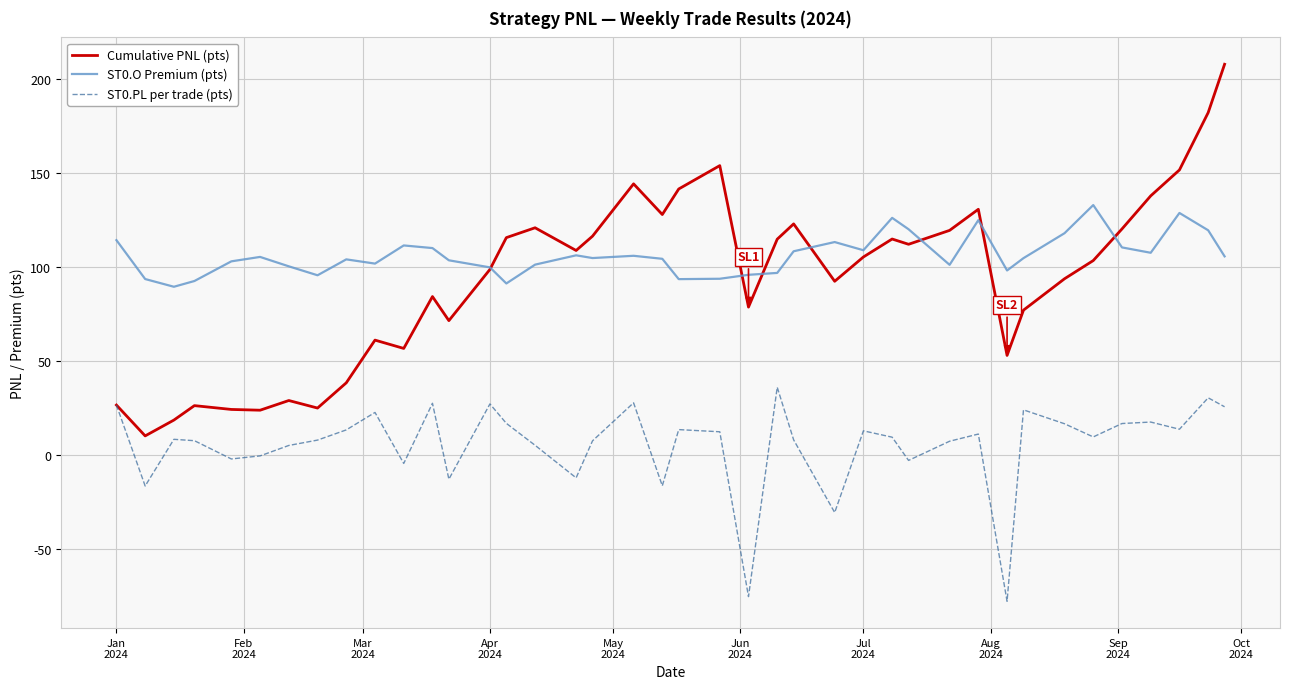

Which series has the largest total across all categories?

ST0.O Premium (pts)